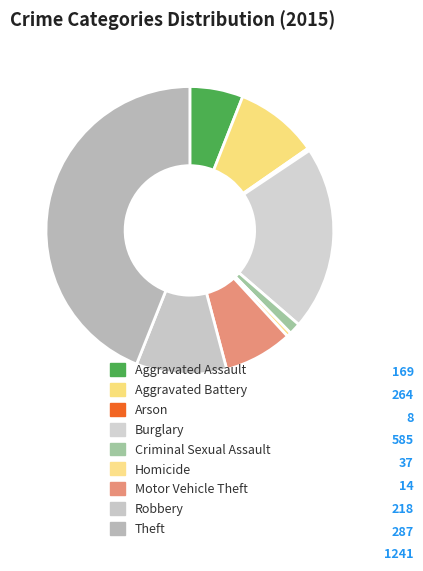

Combined, do Theft and Arson account for over 50%?

No